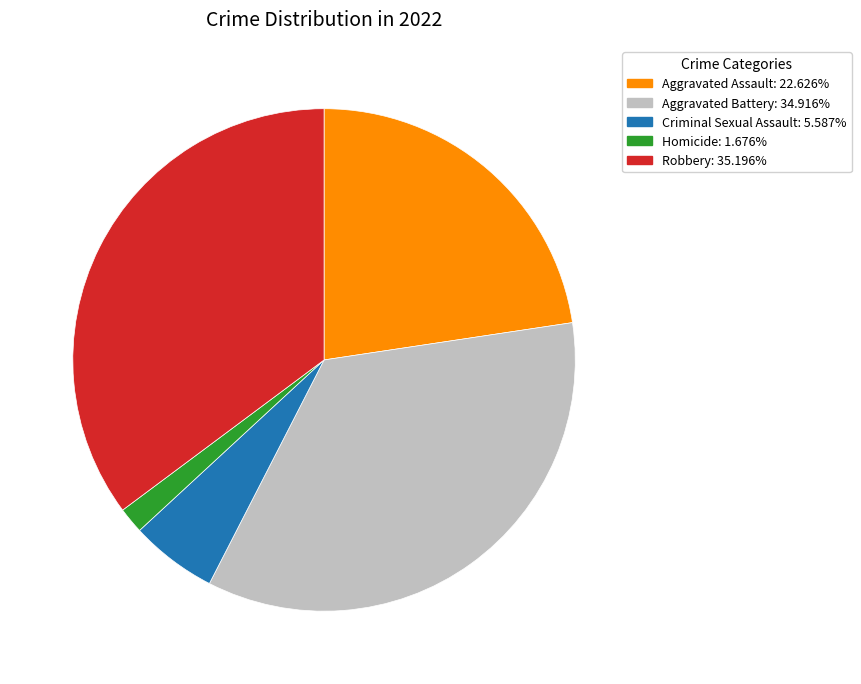

Do Aggravated Assault and Criminal Sexual Assault together represent more than half of the pie?

No